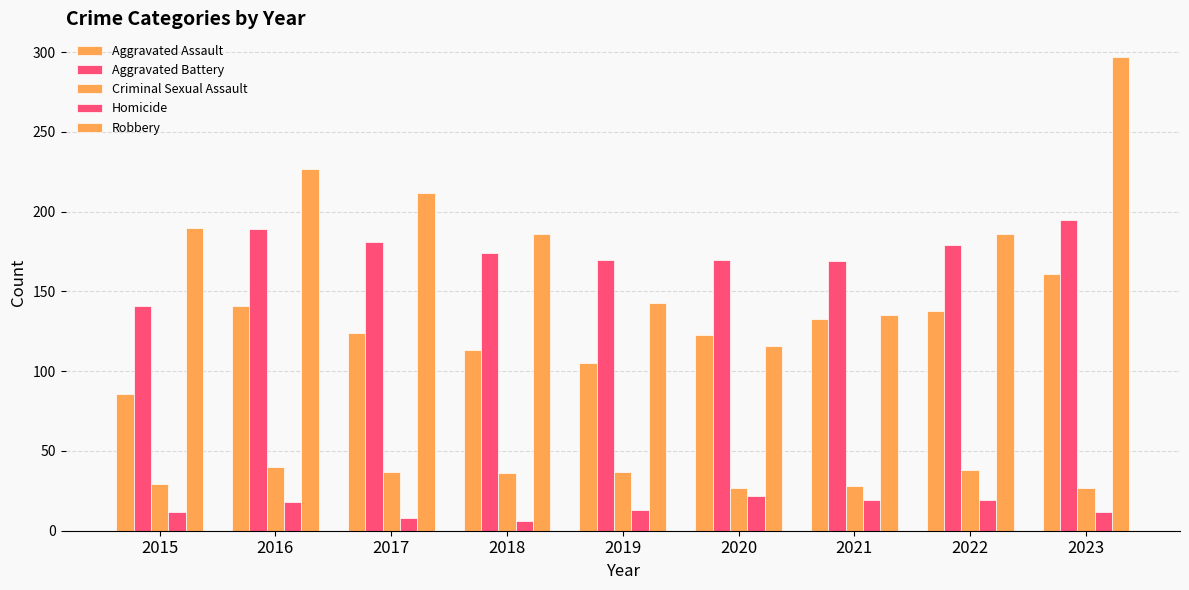

What is the value of the Criminal Sexual Assault bar at the 6th from the left?

27